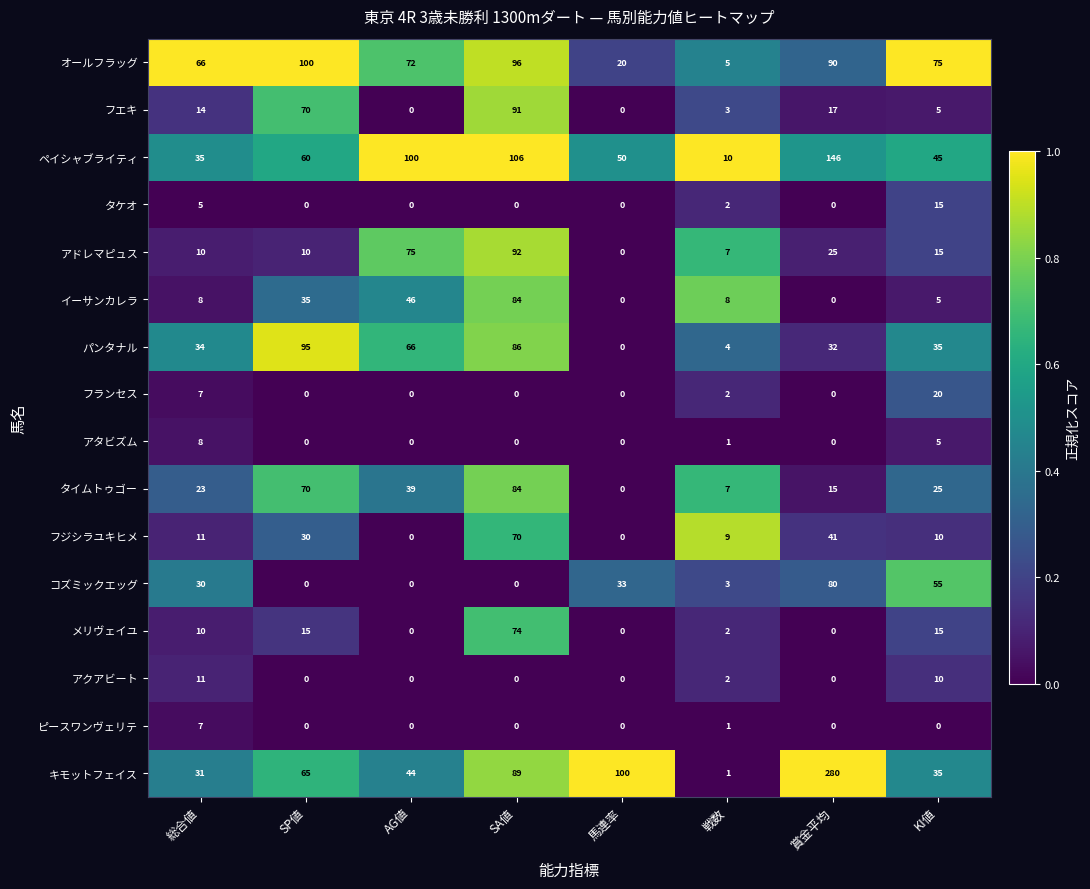

At which label is イーサンカレラ closest to 42?

AG値